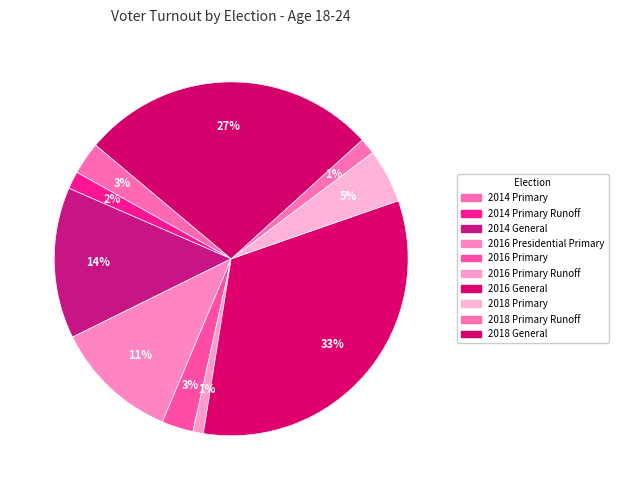

How many segments does this pie chart have?

10